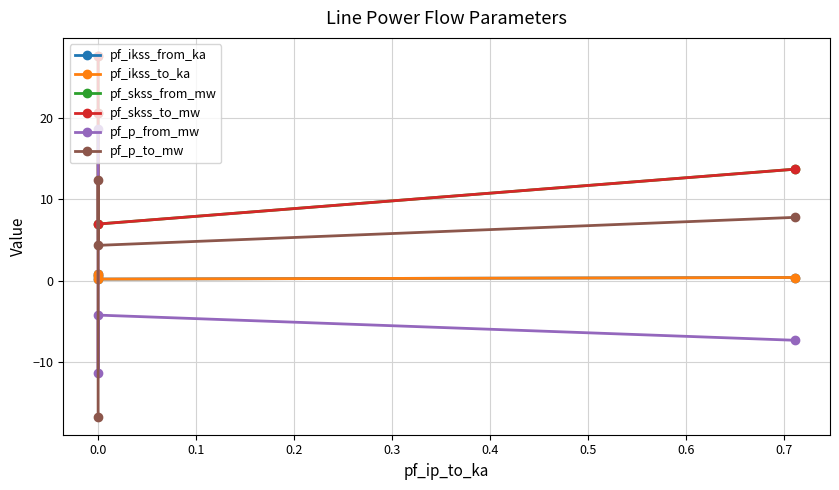

Reading right to left, transcribe all the data shown in this chart.

pf_ikss_from_ka: 0.4	0.2	0.6	0.8
pf_ikss_to_ka: 0.4	0.2	0.6	0.8
pf_skss_from_mw: 13.7	7.0	20.7	27.6
pf_skss_to_mw: 13.7	7.0	20.7	27.6
pf_p_from_mw: -7.3	-4.2	-11.3	18.6
pf_p_to_mw: 7.8	4.3	12.4	-16.7